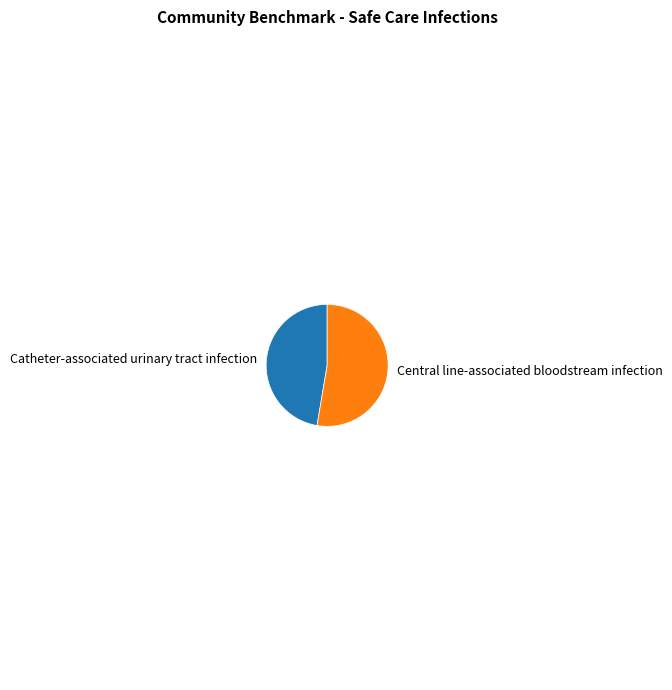

Does any single category account for the majority?

Yes